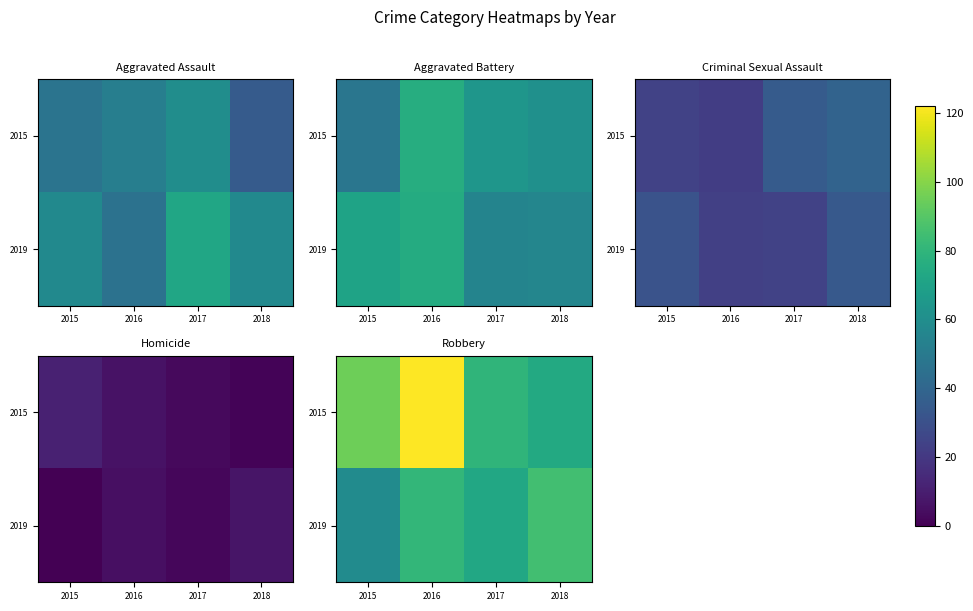

At how many categories does at least one series exceed 109?

1